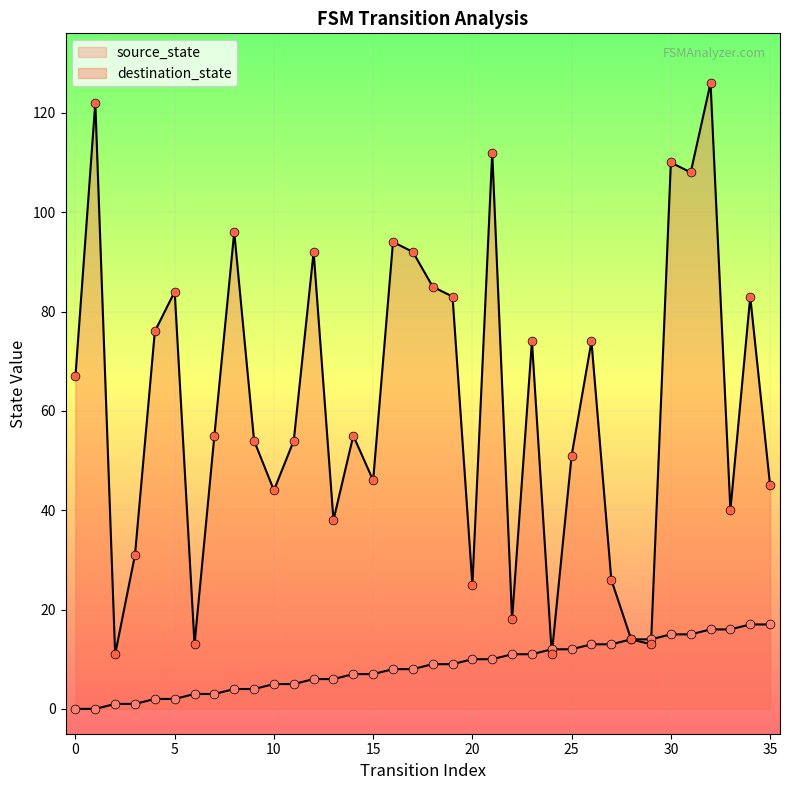

At which category is the sum across all series the highest?

32